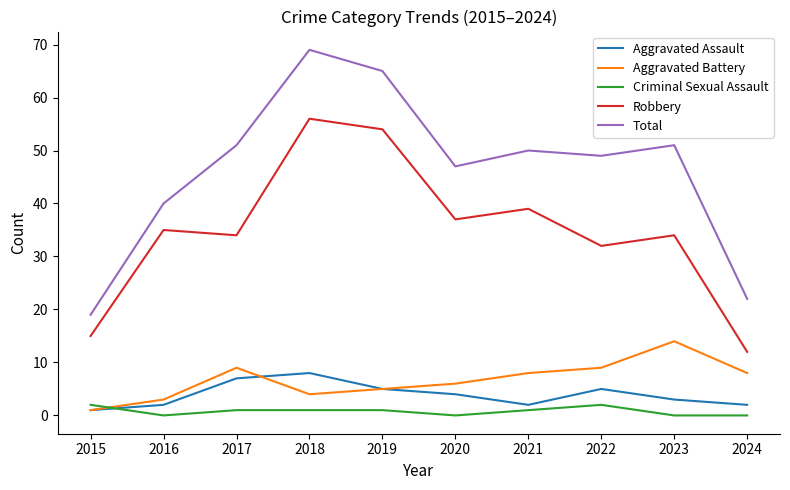

What are all the series names shown in the legend?

Aggravated Assault, Aggravated Battery, Criminal Sexual Assault, Robbery, Total